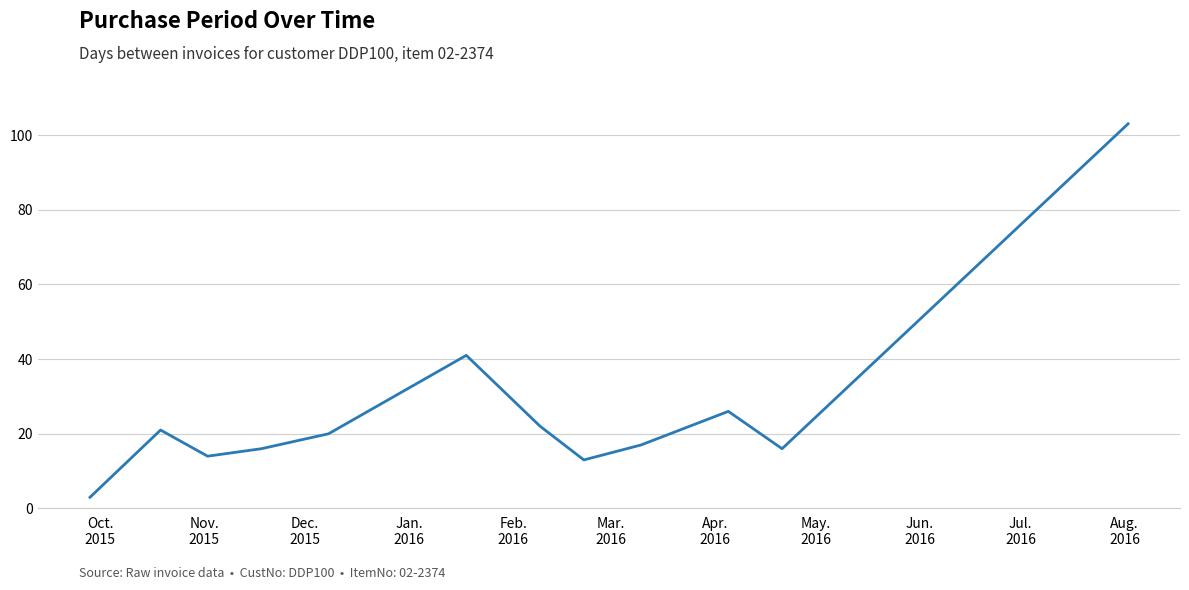

Reading left to right, transcribe all the data shown in this chart.

3	21	14	16	20	41	22	13	17	26	16	103